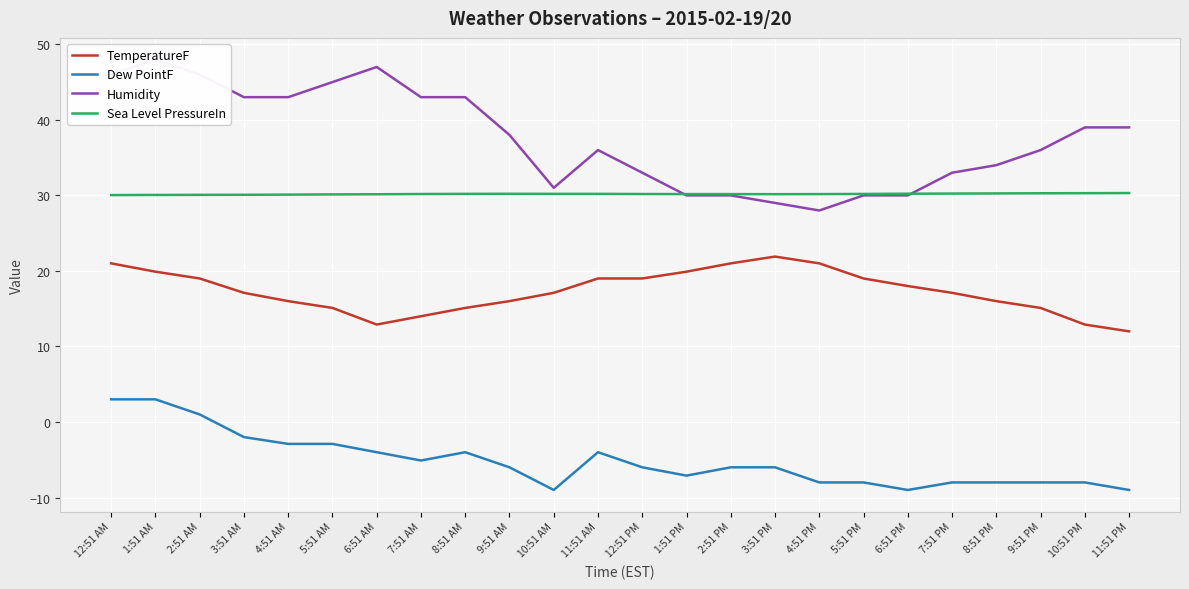

At how many categories does at least one series exceed 7?

24